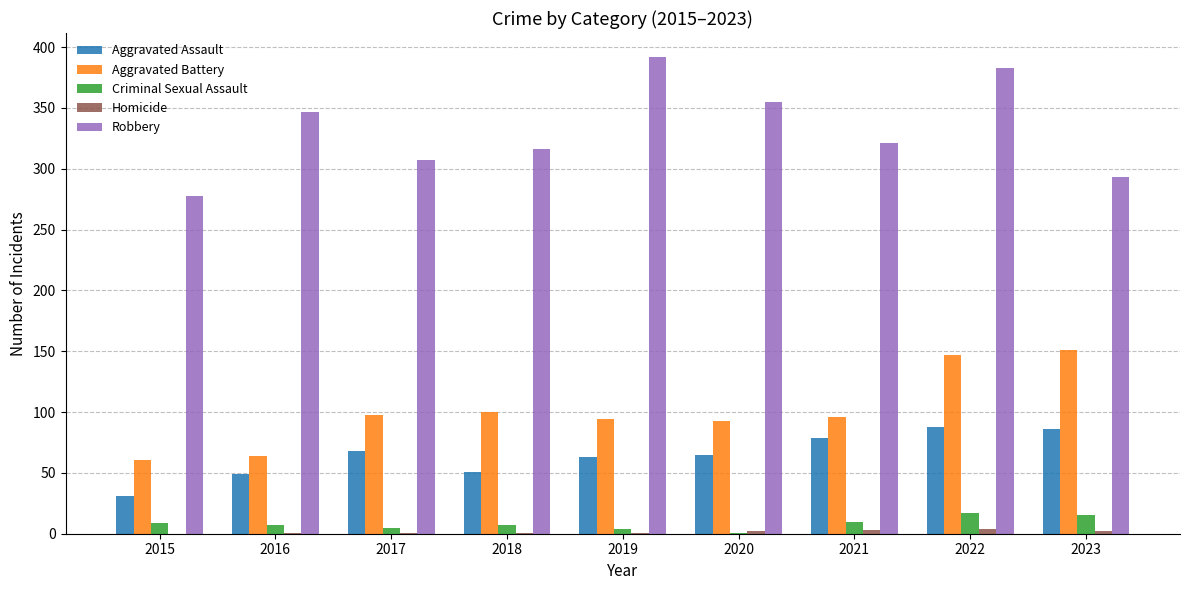

How many categories are shown in the chart?

9